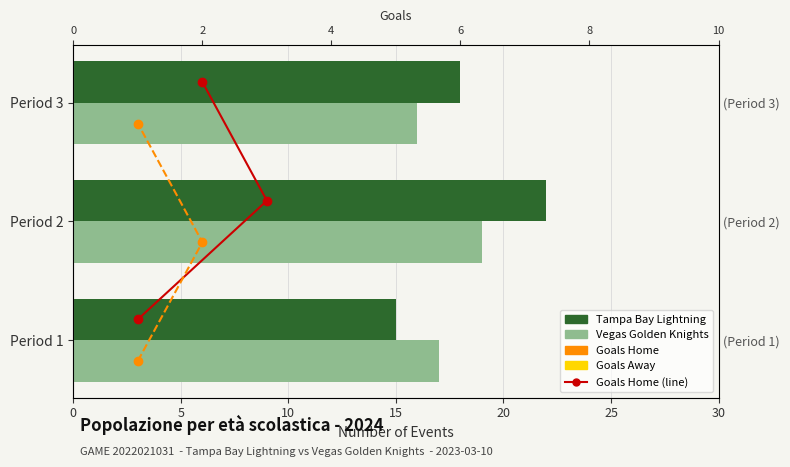

How many values in Goals Away are above zero?

2